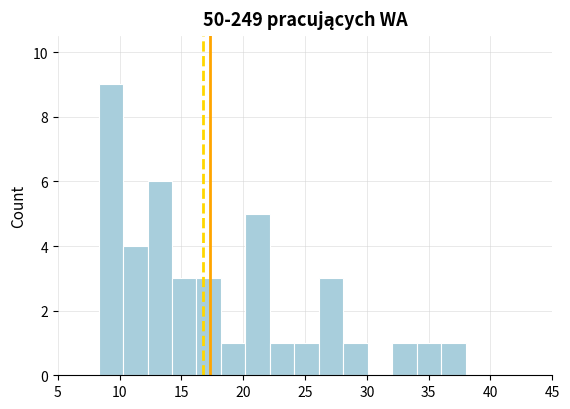

Read against the x-axis, roughly where is the centre of the tallest bar?

9.5